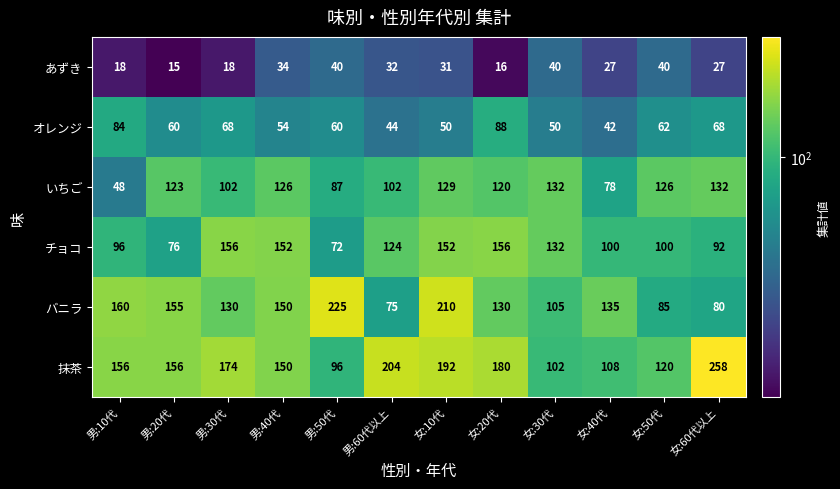

Which category has the lowest value in the あずき series?

男:20代